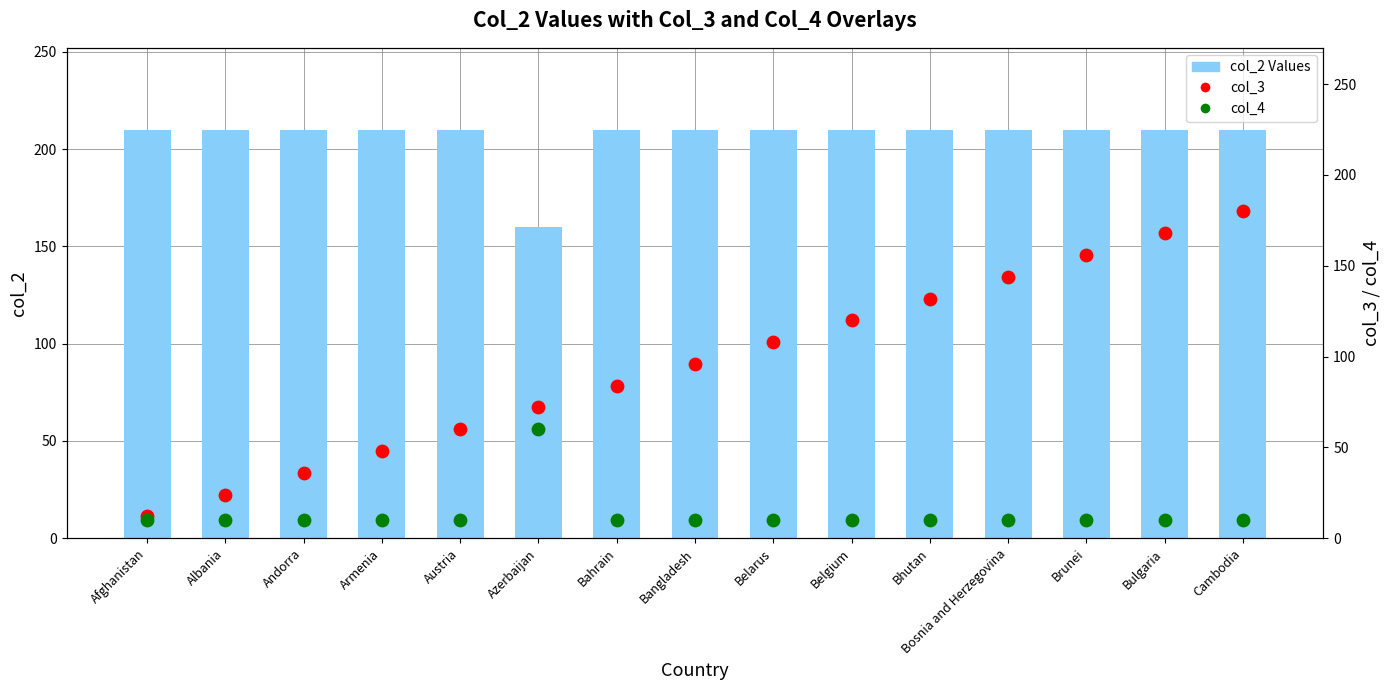

What are all the series names shown in the legend?

col_2 Values, col_3, col_4